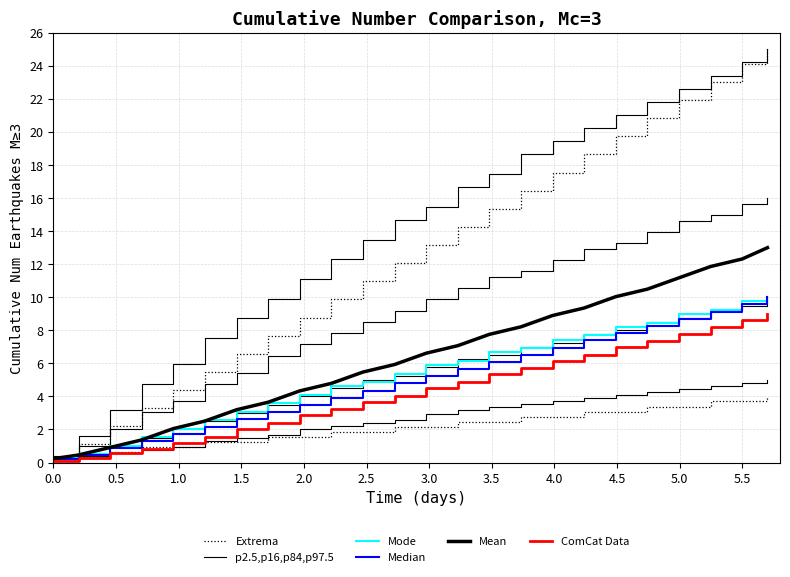

Reading left to right, extract all data points from this chart.

Extrema: 0.2	1.1	2.2	3.3	4.4	5.5	6.6	7.7	8.8	9.9	11.0	12.1	13.2	14.3	15.4	16.4	17.5	18.6	19.7	20.8	21.9	23.0	24.1	25.0
p2.5,p16,p84,p97.5: 0.4	1.6	3.2	4.8	6.0	7.5	8.7	9.9	11.1	12.3	13.5	14.7	15.5	16.7	17.5	18.7	19.4	20.2	21.0	21.8	22.6	23.4	24.2	25.0
Mode: 0.3	0.5	1.0	1.5	2.1	2.6	3.1	3.6	4.1	4.6	4.9	5.4	5.9	6.2	6.7	6.9	7.4	7.7	8.2	8.5	9.0	9.2	9.7	10.0
Median: 0.2	0.4	0.9	1.3	1.7	2.2	2.6	3.0	3.5	3.9	4.3	4.8	5.2	5.7	6.1	6.5	7.0	7.4	7.8	8.3	8.7	9.1	9.6	10.0
Mean: 0.2	0.5	0.9	1.4	2.1	2.5	3.2	3.6	4.3	4.8	5.5	5.9	6.6	7.1	7.8	8.2	8.9	9.4	10.0	10.5	11.2	11.9	12.3	13.0
ComCat Data: 0.1	0.3	0.6	0.8	1.2	1.6	2.0	2.4	2.8	3.2	3.7	4.0	4.5	4.9	5.3	5.7	6.2	6.5	7.0	7.3	7.8	8.2	8.6	9.0